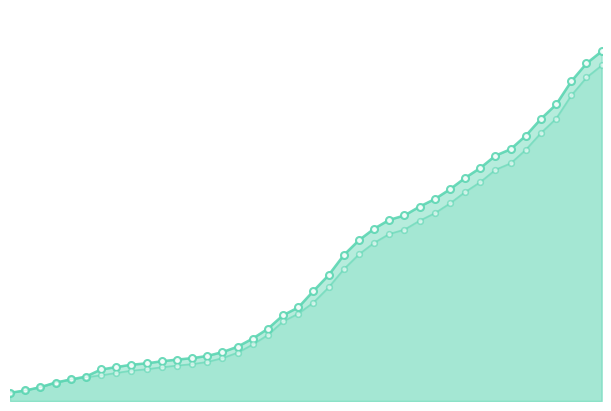

What is the difference between the highest and lowest values at 2020-03-20?

642